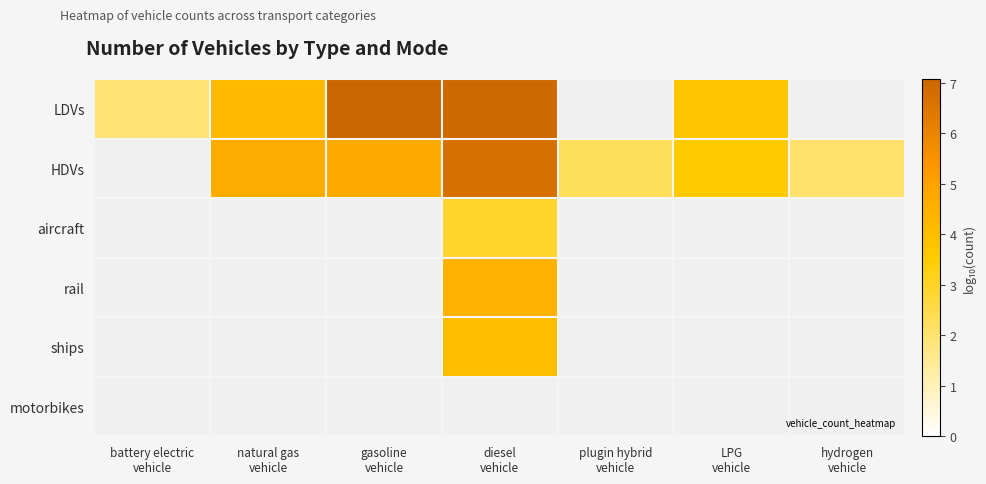

At how many categories does at least one series exceed 2?

6